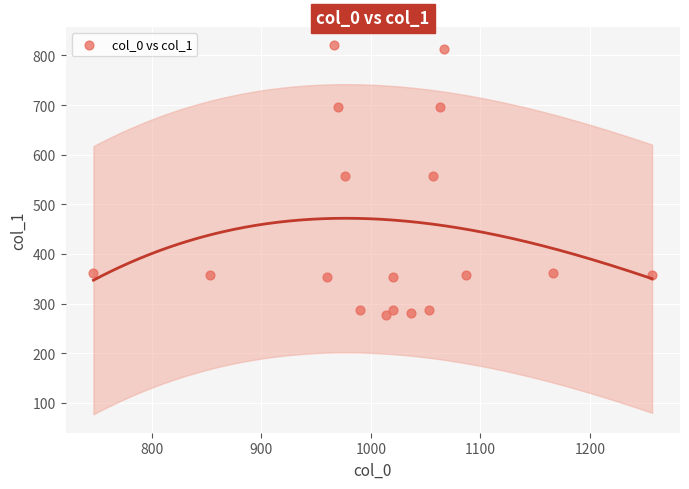

What is the range of Y values (max minus min)?

543.4